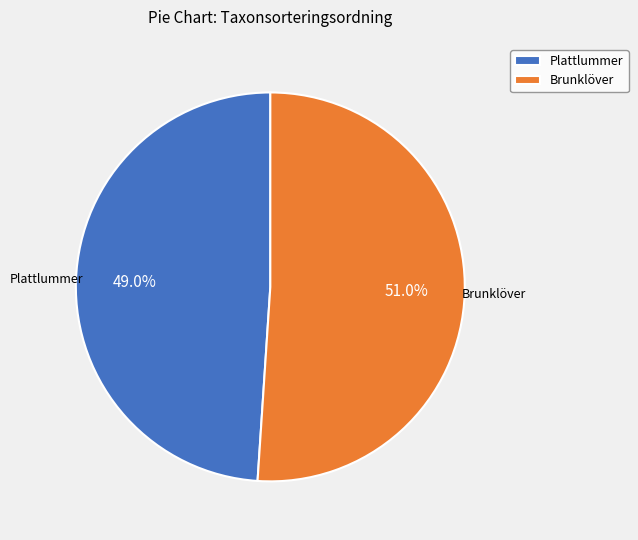

What is the largest slice in the pie chart?

Brunklöver